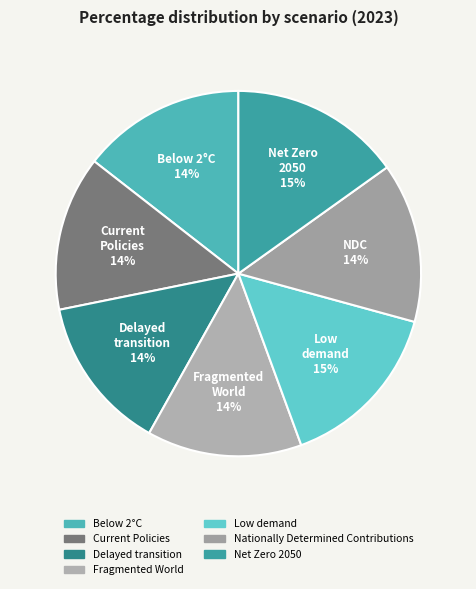

Is it true that Current Policies is 1% of the pie?

False